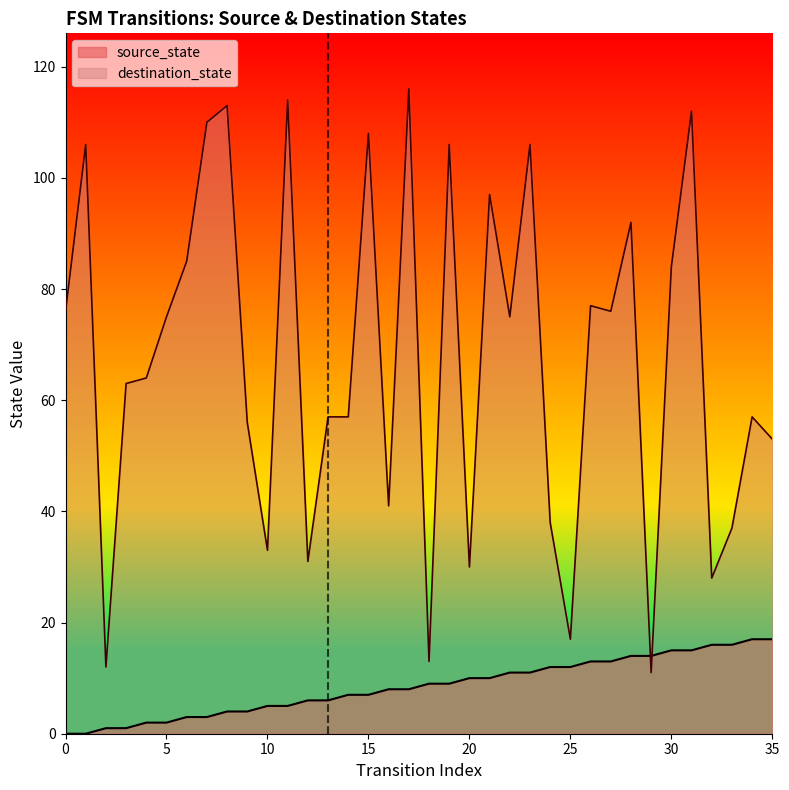

Reading left to right, transcribe all the data shown in this chart.

source_state: 0	0	1	1	2	2	3	3	4	4	5	5	6	6	7	7	8	8	9	9	10	10	11	11	12	12	13	13	14	14	15	15	16	16	17	17
destination_state: 76	106	12	63	64	75	85	110	113	56	33	114	31	57	57	108	41	116	13	106	30	97	75	106	38	17	77	76	92	11	84	112	28	37	57	53